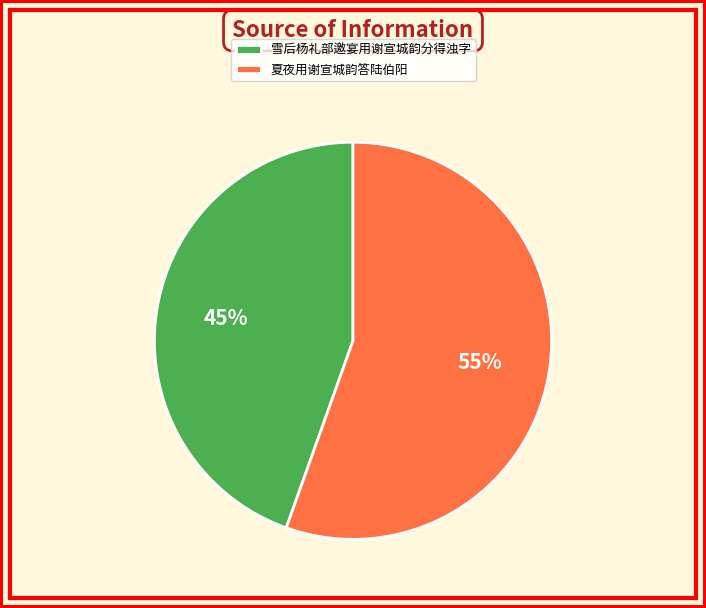

What is the smallest slice in the pie chart?

雪后杨礼部邀宴用谢宣城韵分得浊字